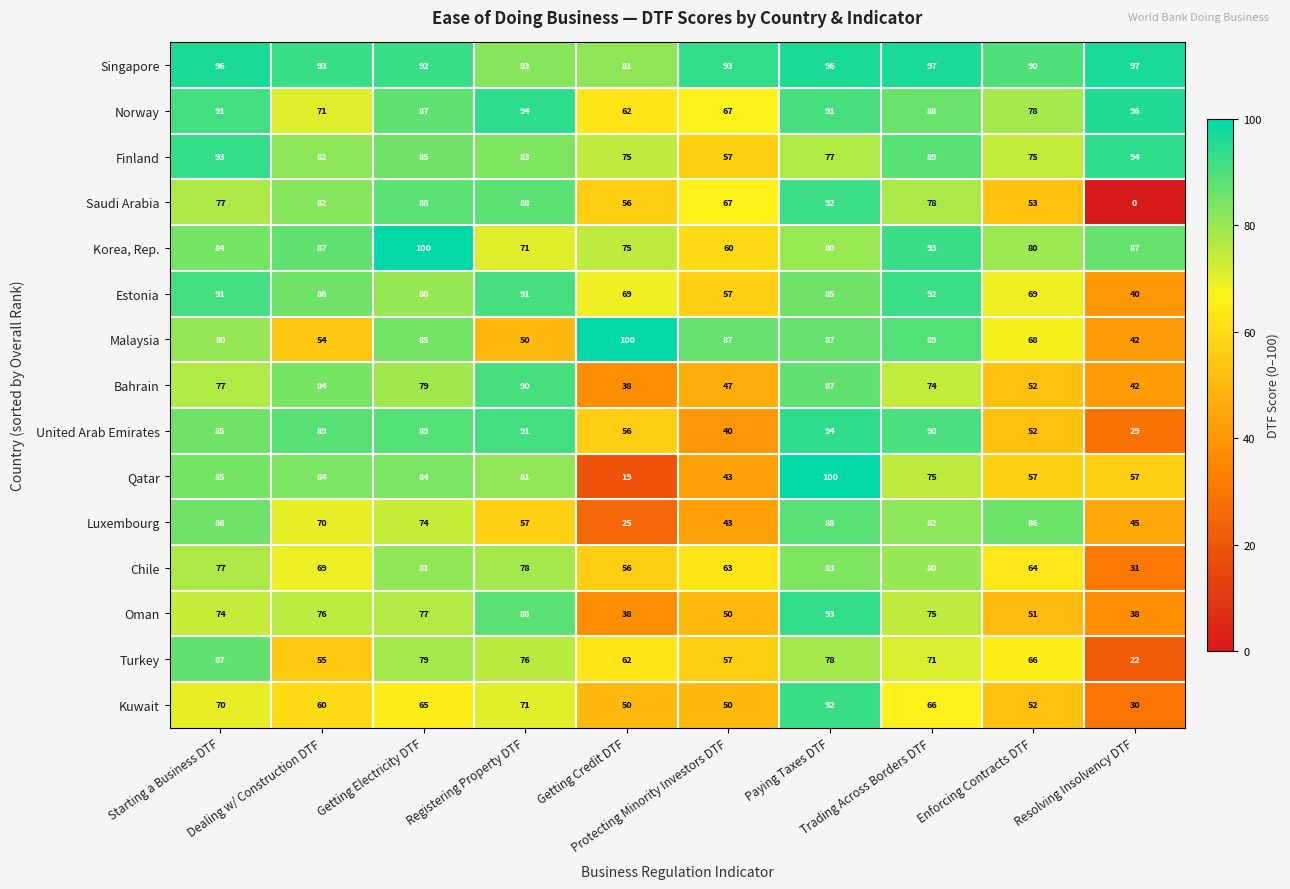

What is the sum of all Saudi Arabia values?

681